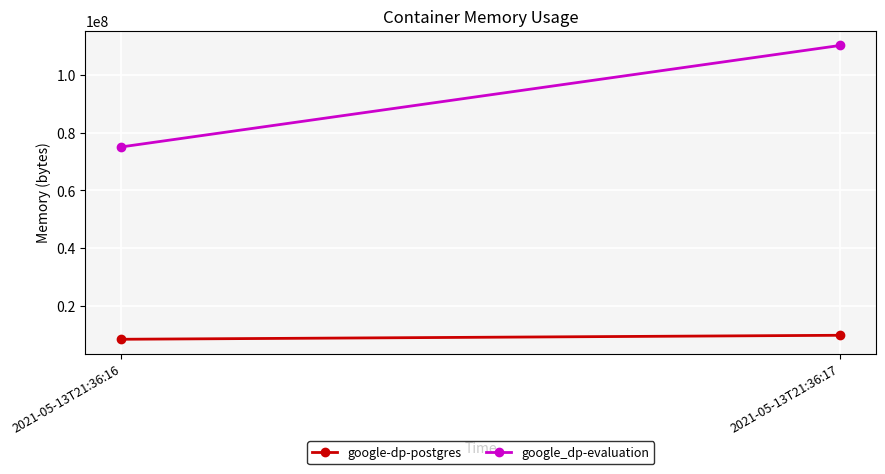

Is the value of google_dp-evaluation at 2021-05-13T21:36:17 greater than the value of google-dp-postgres at 2021-05-13T21:36:17?

Yes